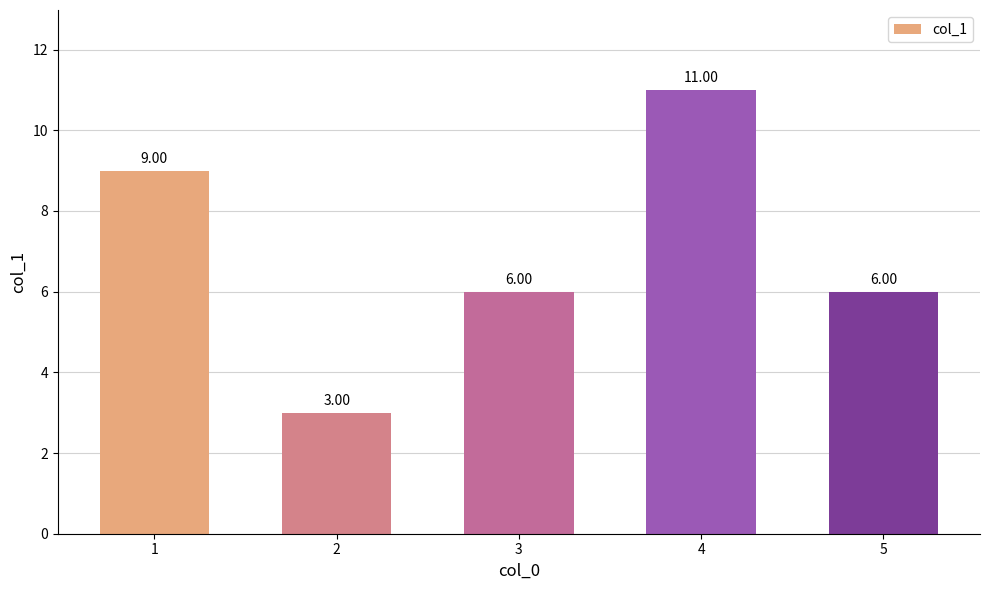

Read the value at 5.

6